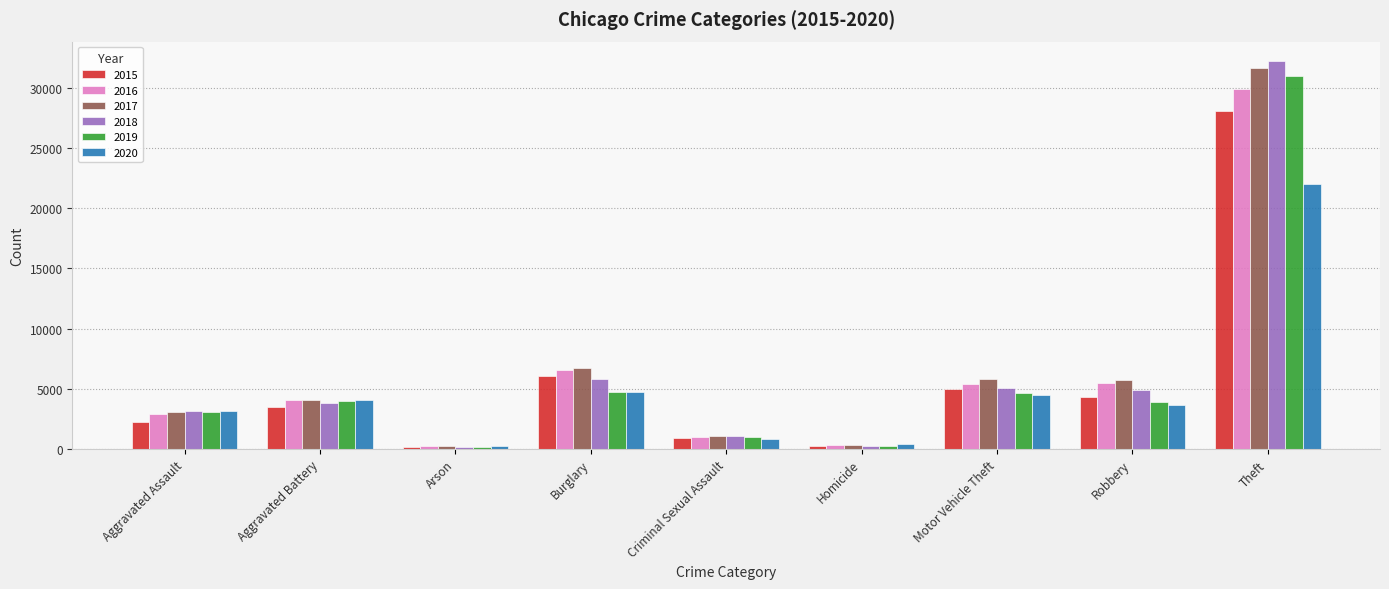

At which category is the sum across all series the highest?

Theft